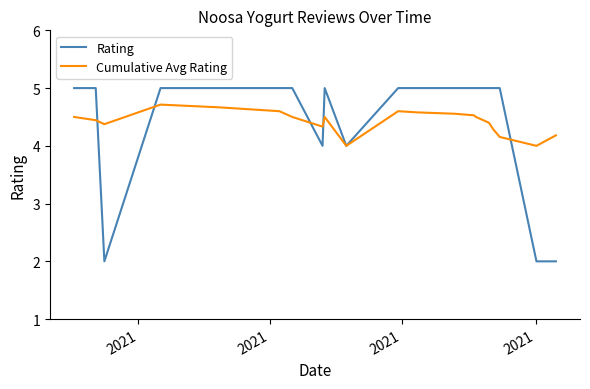

What is the sum of all Rating values?

89.0